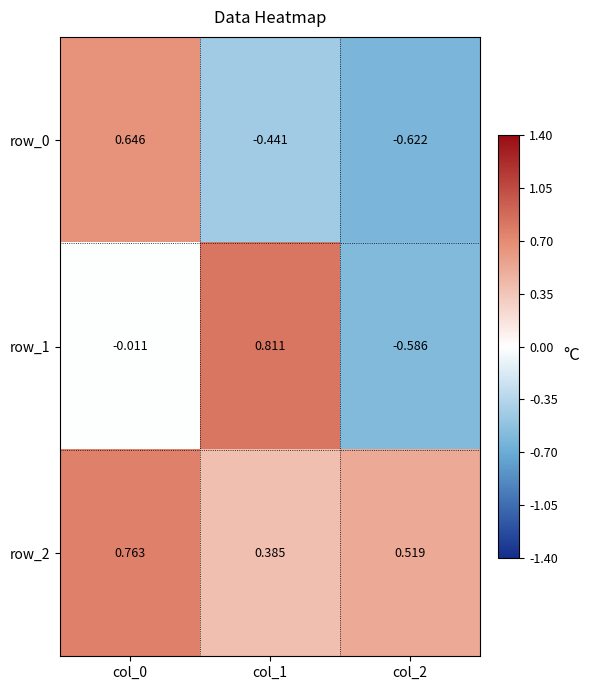

Count the row_0 values in the range 0 to 1.

1